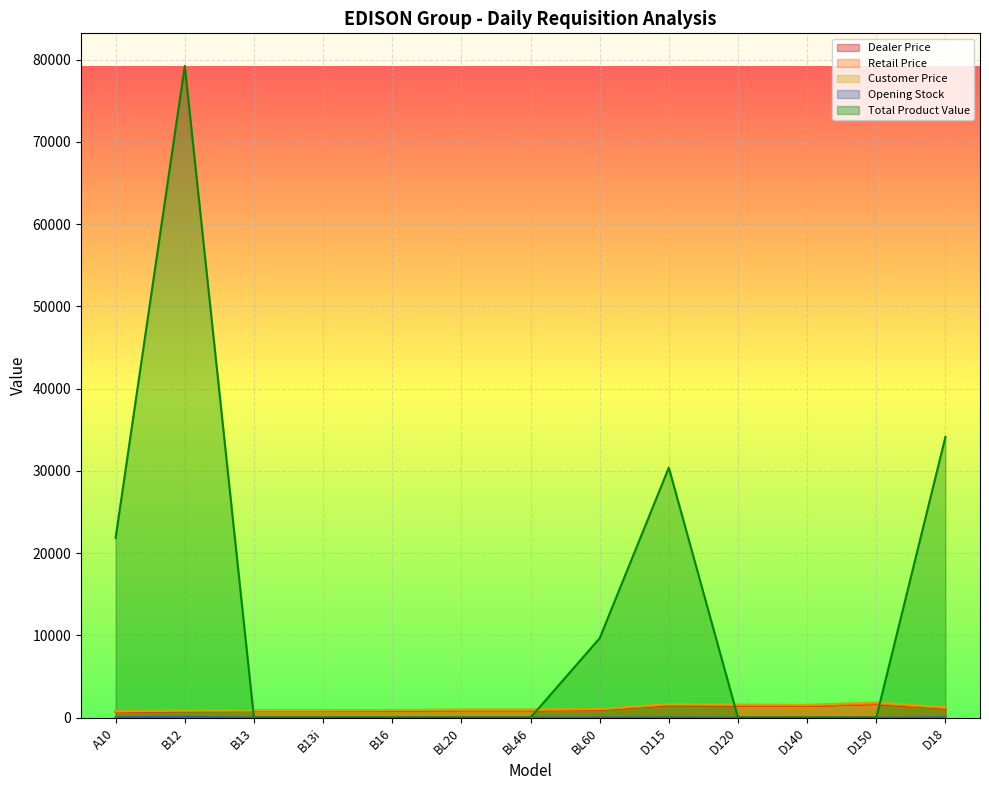

Where is the first local minimum for Customer Price?

D140